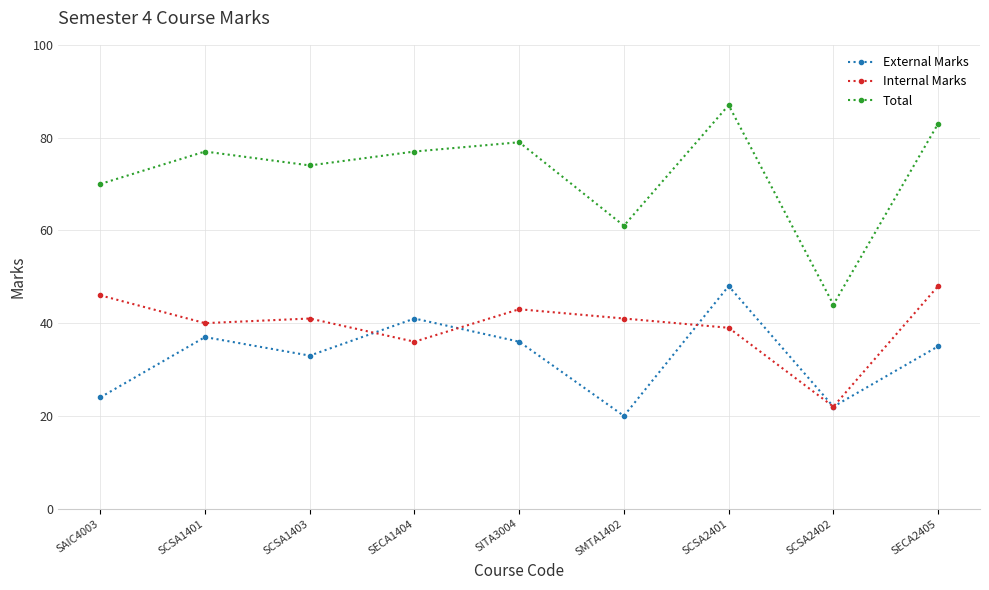

Rank the series by their average value, from highest to lowest.

Total, Internal Marks, External Marks